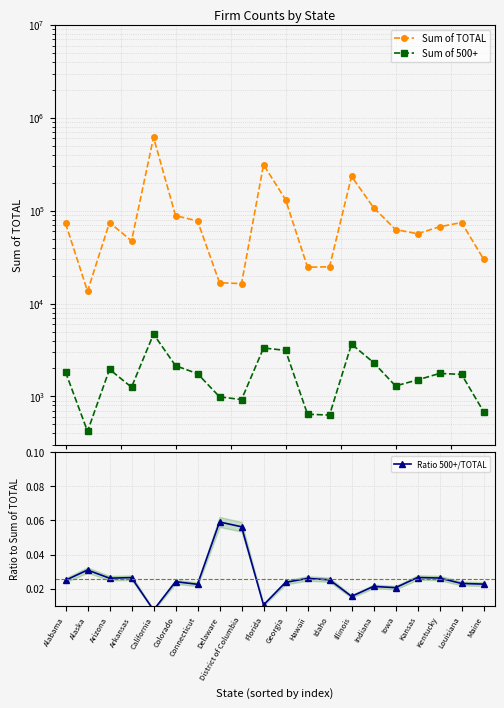

True or false: Ratio 500+/TOTAL and Sum of TOTAL intersect in this chart.

False